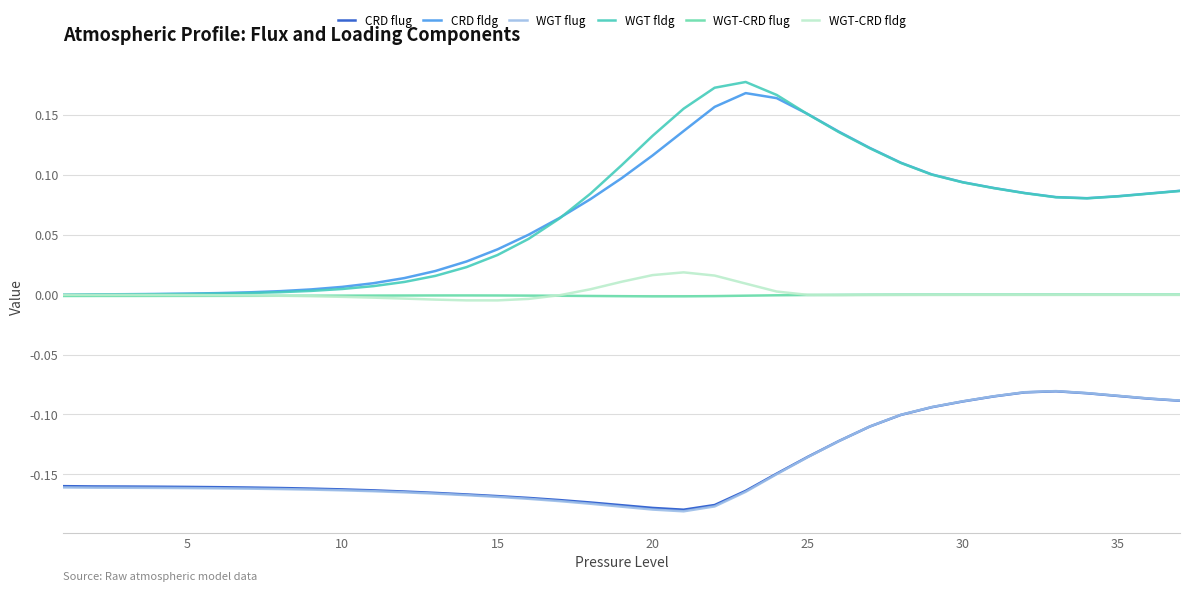

True or false: WGT fldg and WGT flug intersect in this chart.

False